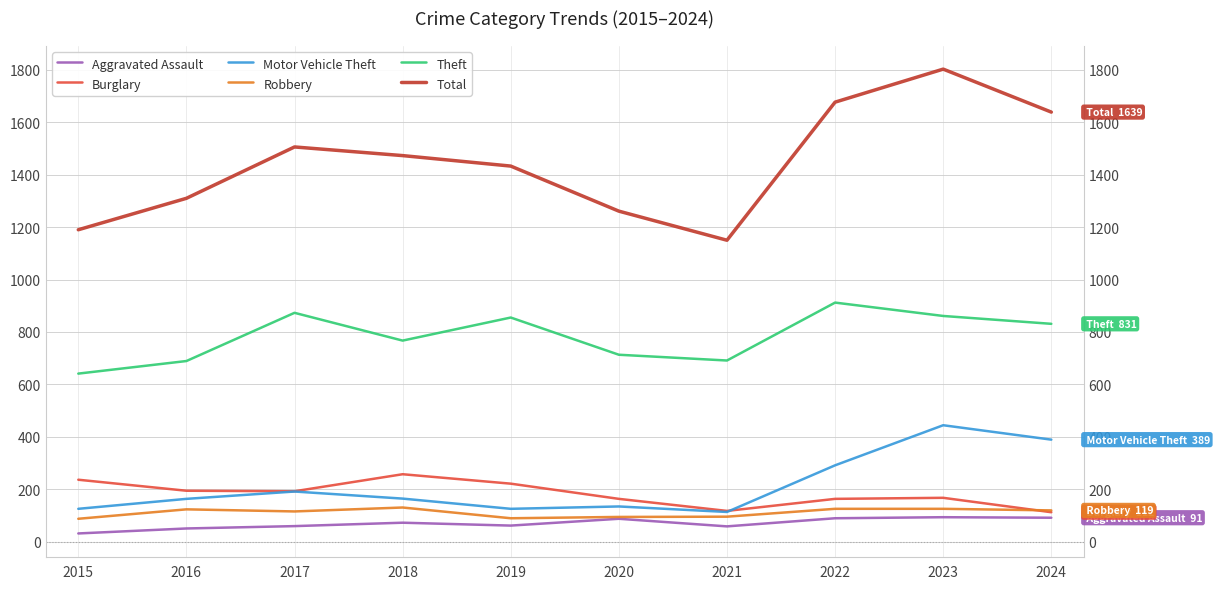

In Aggravated Assault, how many points are higher than both neighbors (excluding endpoints)?

3